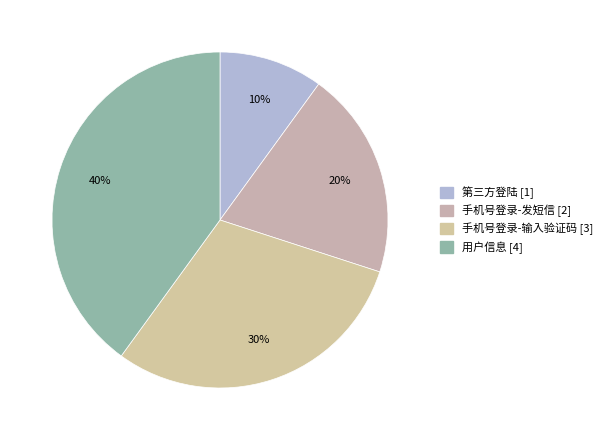

What portion of the pie excludes 用户信息?

60.0%